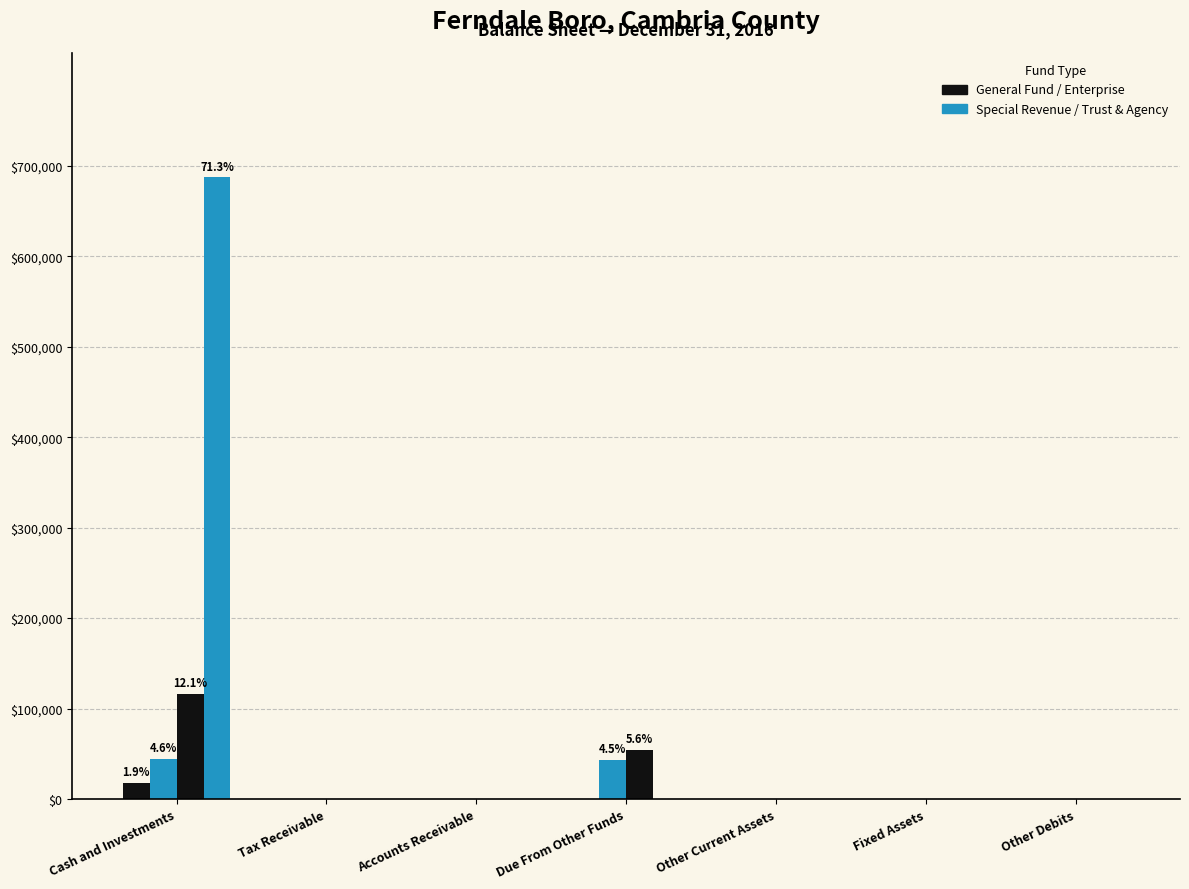

Reading left to right, extract all data points from this chart.

General Fund: 18096	0	0	0	0	0	0
Special Revenue: 44613	0	0	43487	0	0	0
Enterprise: 116598	0	0	54438	0	0	0
Trust and Agency: 687250	0	0	0	0	0	0